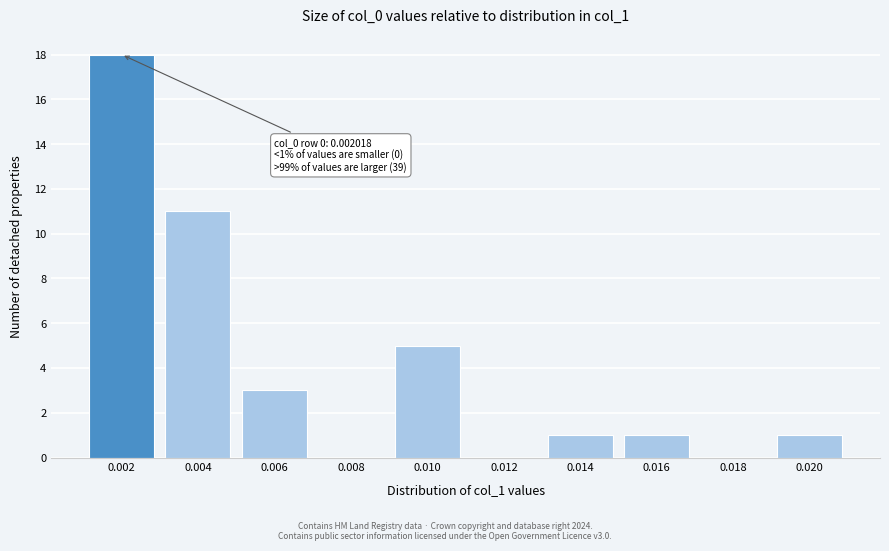

Reading left to right, what are all the values shown in this chart?

0.002=18	0.004=11	0.006=3	0.008=0	0.010=5	0.012=0	0.014=1	0.016=1	0.018=0	0.020=1